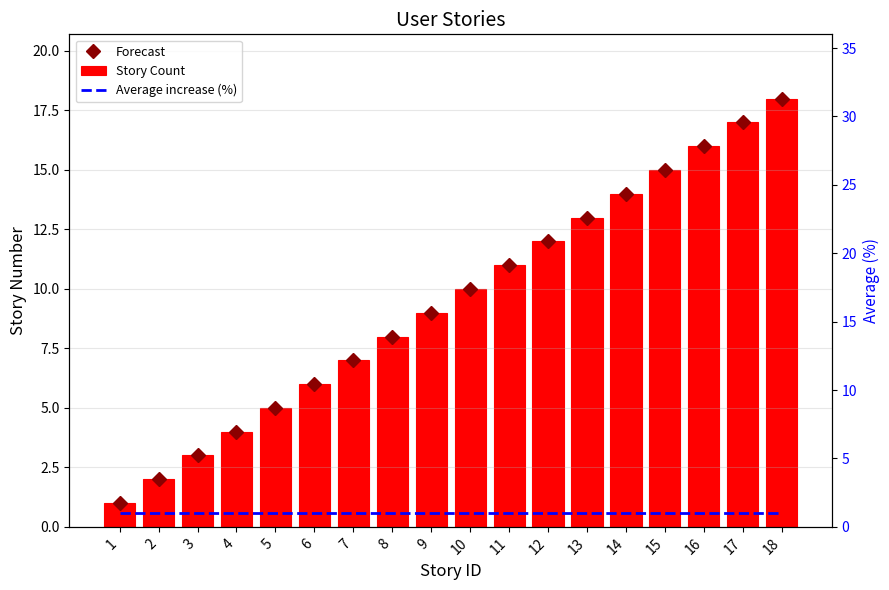

Are the bars horizontal?

No